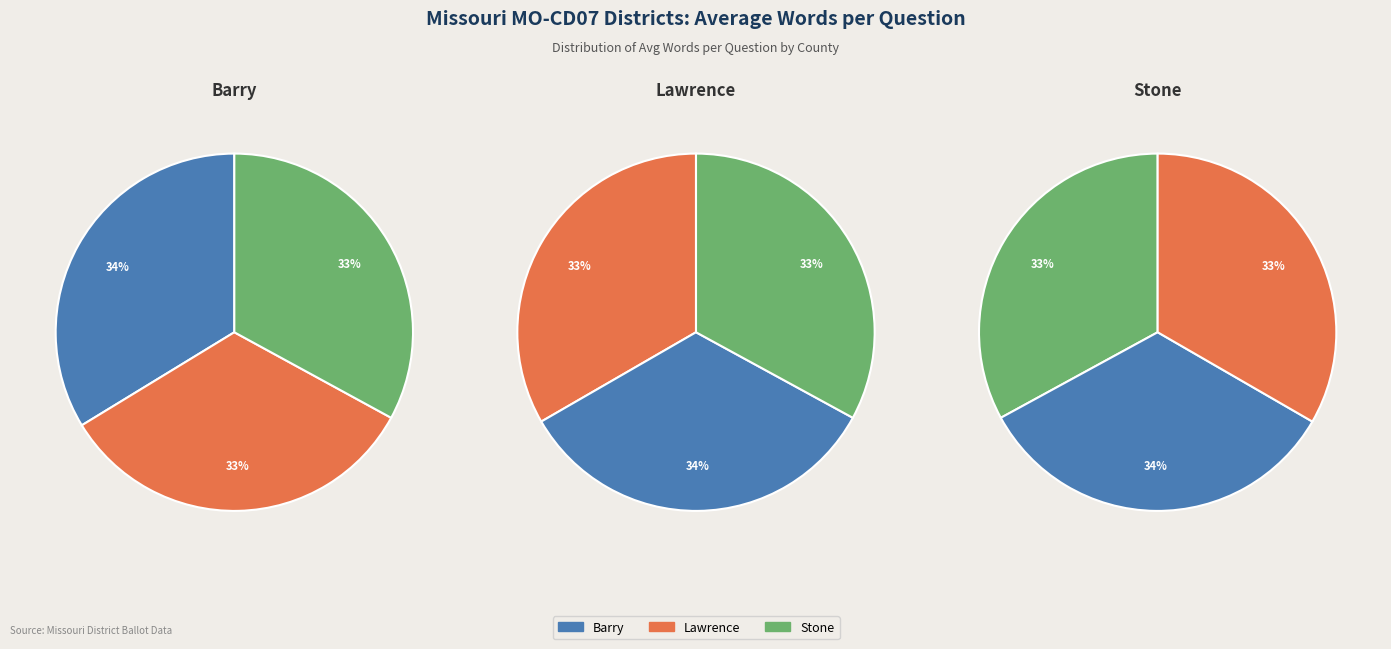

What is the ratio of the value at Barry to the value at Stone?

1.0